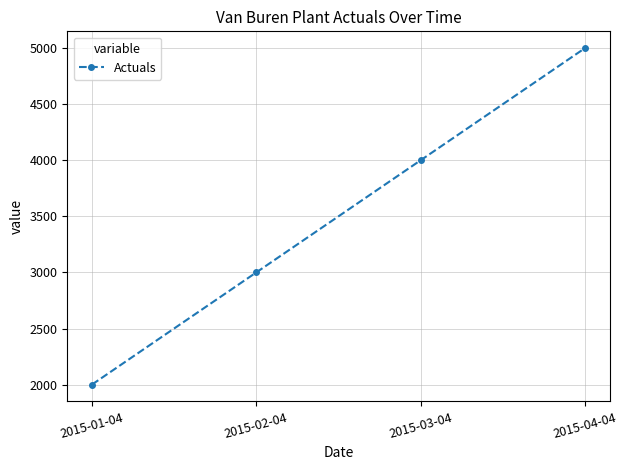

What is the change in value from 2015-02-04 to 2015-03-04?

+1000